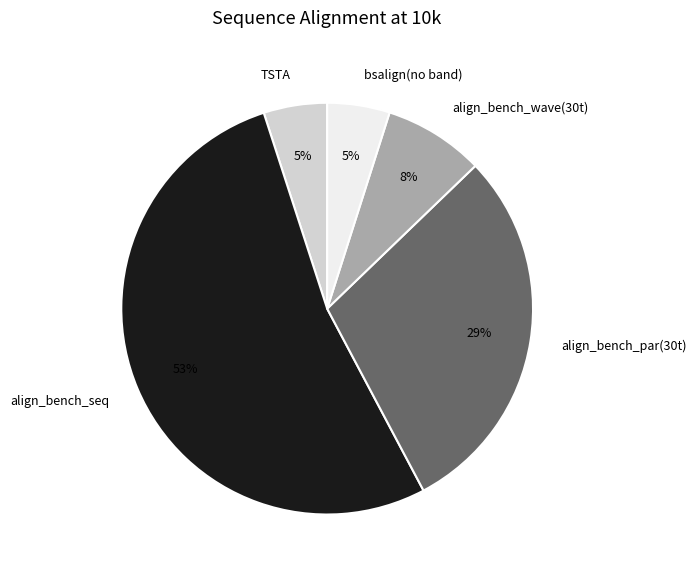

Is there any slice that represents more than half of the pie?

Yes